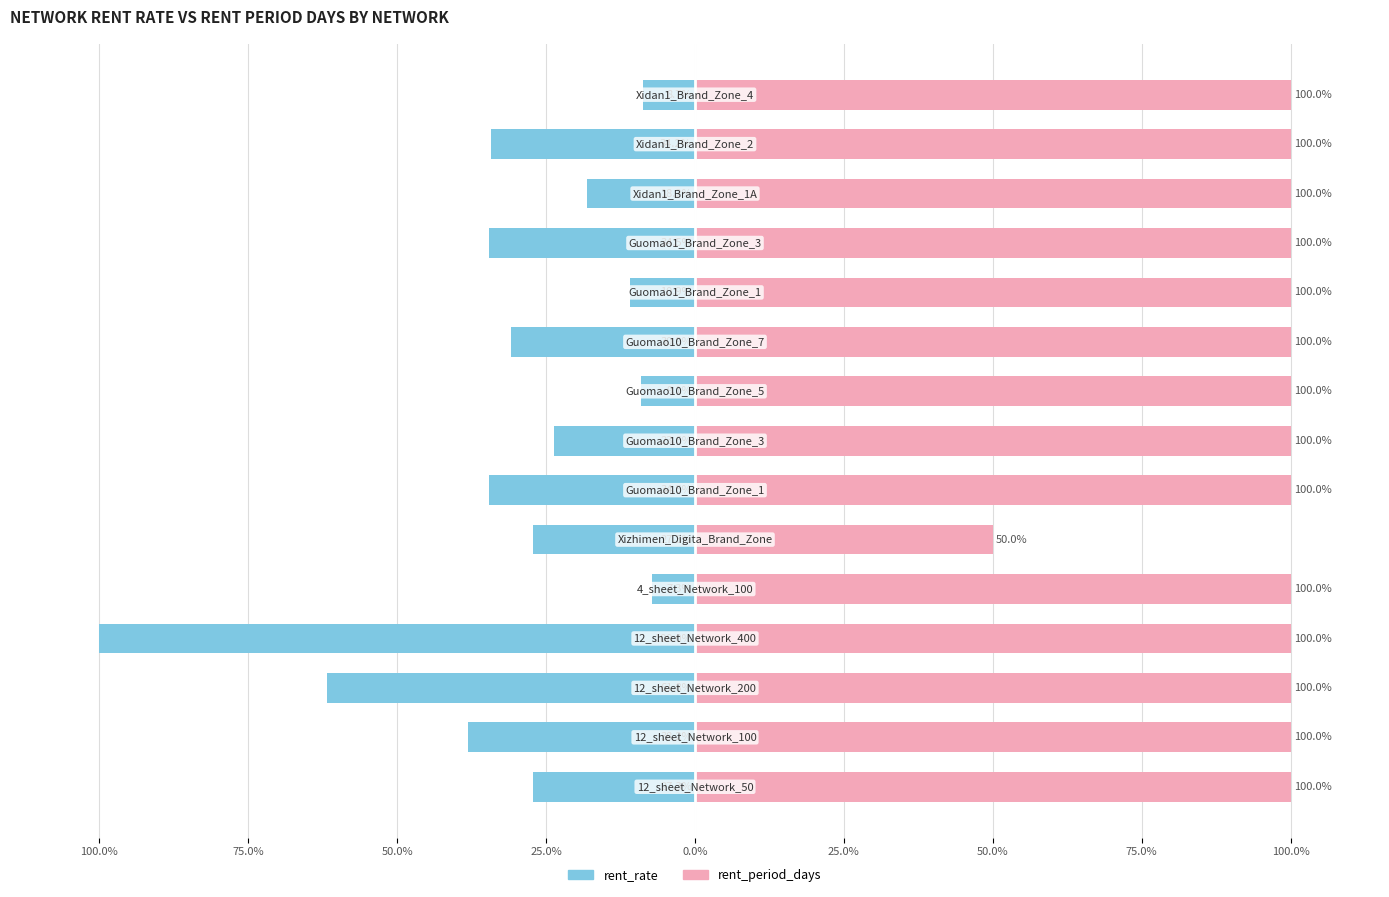

What is the average value of the rent_rate series?

-31.1